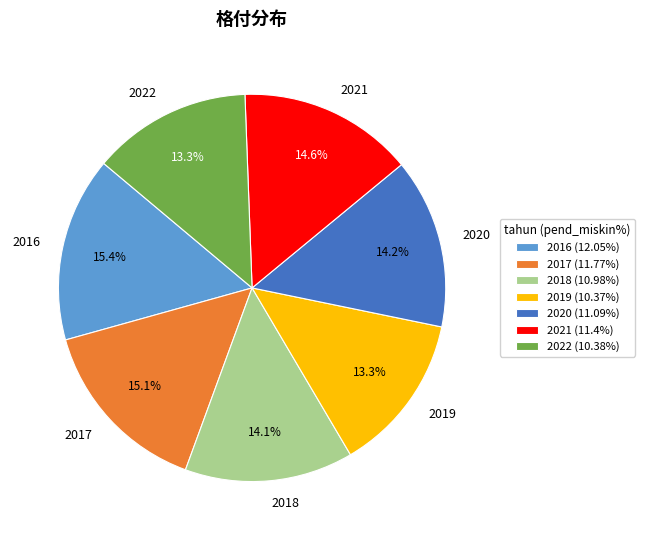

Is it true that 2016 is 15% of the pie?

True